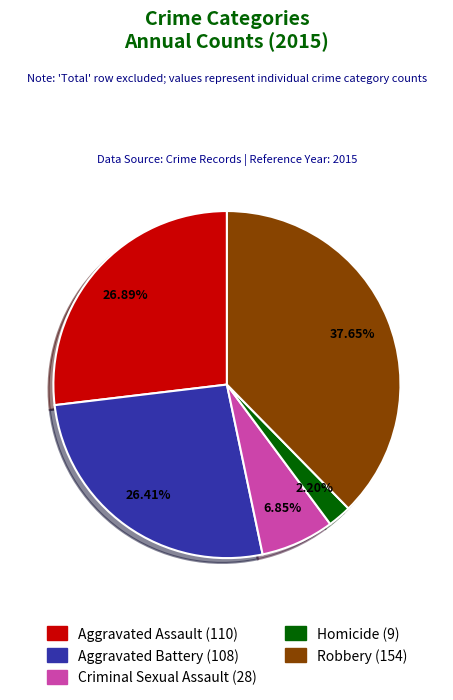

Is the sum of Aggravated Assault and Criminal Sexual Assault greater than half?

No